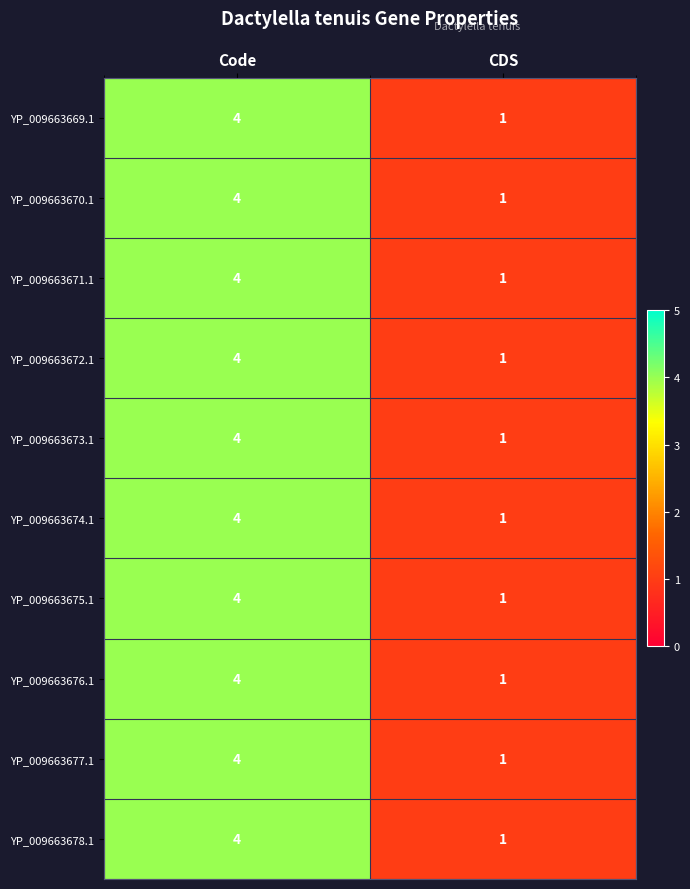

Is it true that YP_009663678.1 equals 3 at Code?

False